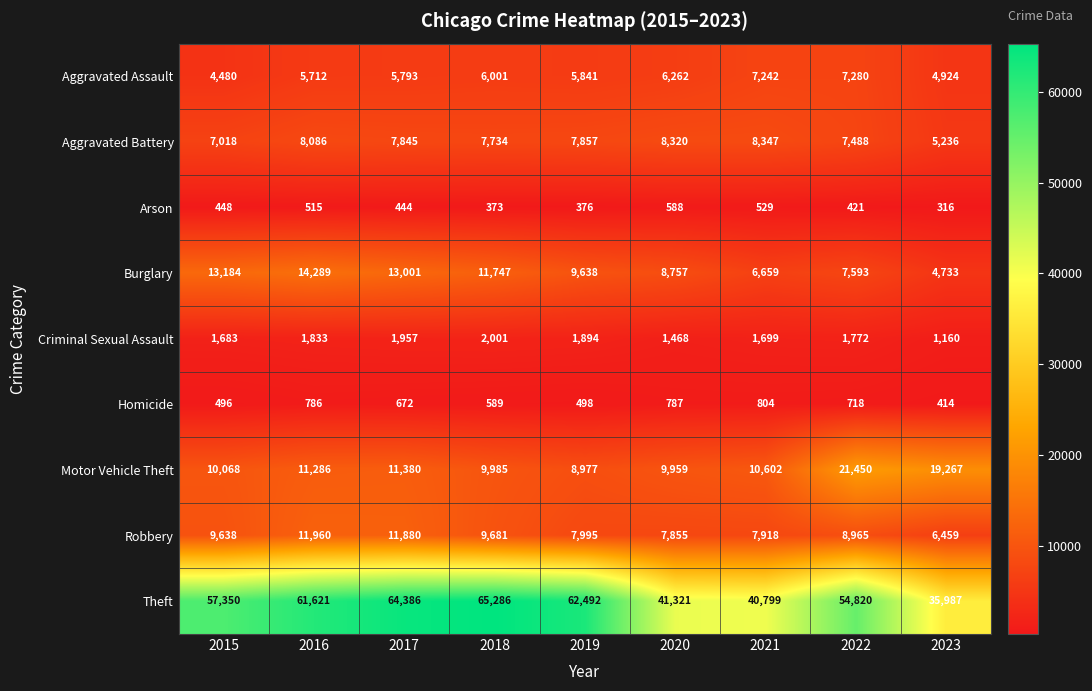

What is the difference between the second highest and minimum values in the Aggravated Assault series?

2762